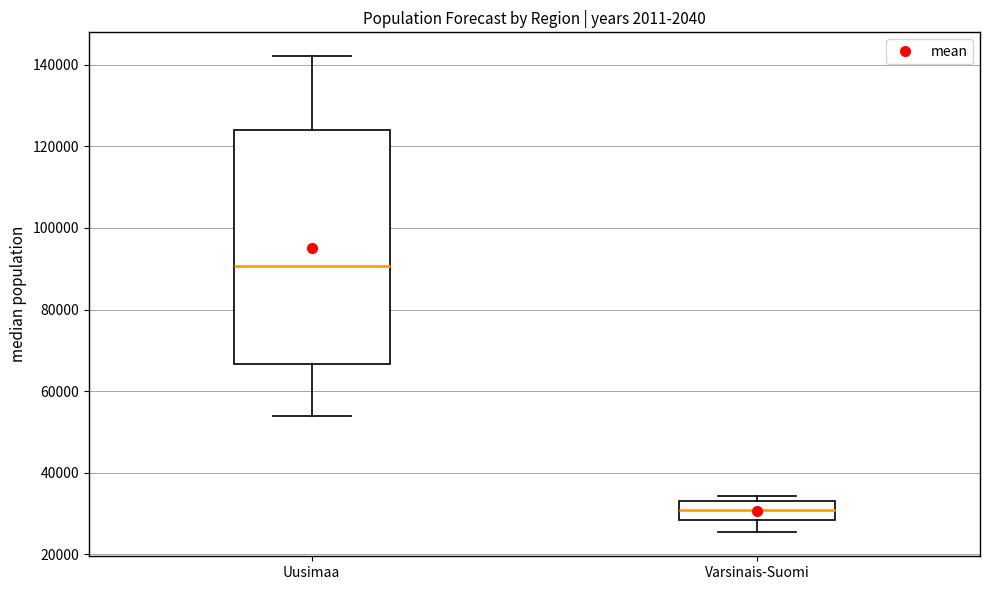

Reading left to right, transcribe this box plot: for each box, give where its median line is, the range the box spans, and where its two whiskers end, as read against the y-axis. The values are not printed on the chart, so give them approximately, as read against the axis.

Uusimaa: median 90000, box 66000 to 124000, whiskers 54000 to 142000
Varsinais-Suomi: median 30000, box 28000 to 34000, whiskers 26000 to 34000 (just above the box's upper edge)